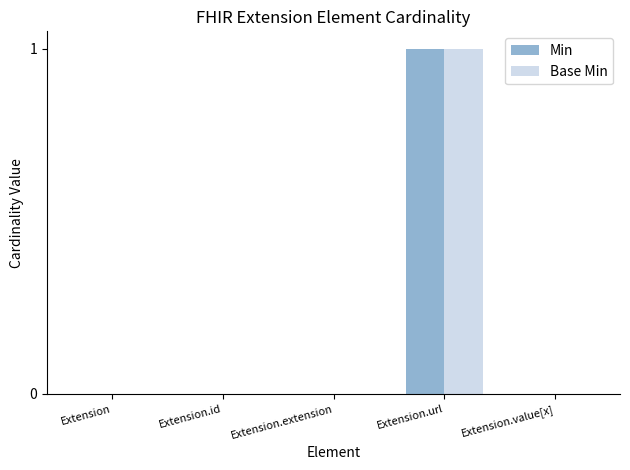

How many groups of bars are there?

5